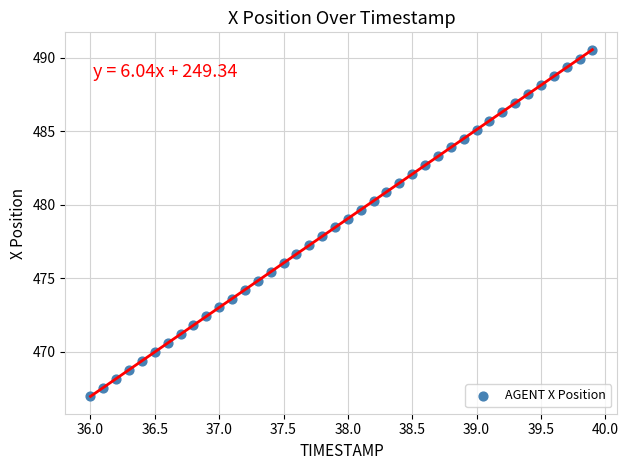

What is the range of X values (max minus min)?

3.9